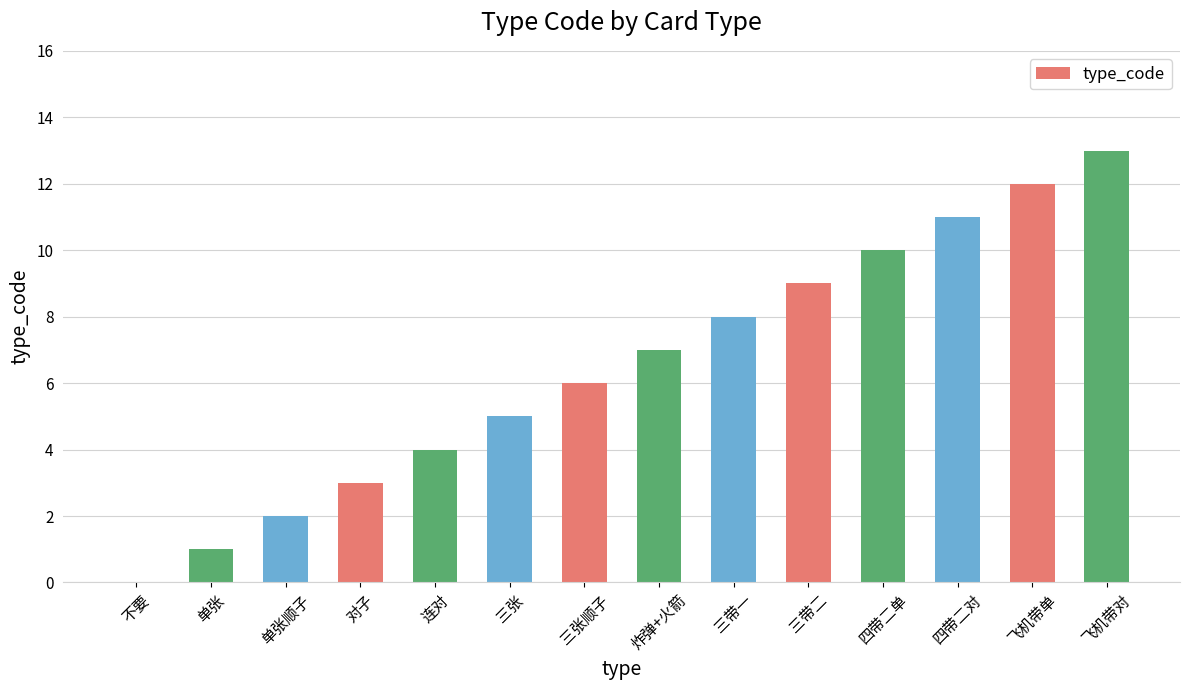

How many series are shown in this chart?

1